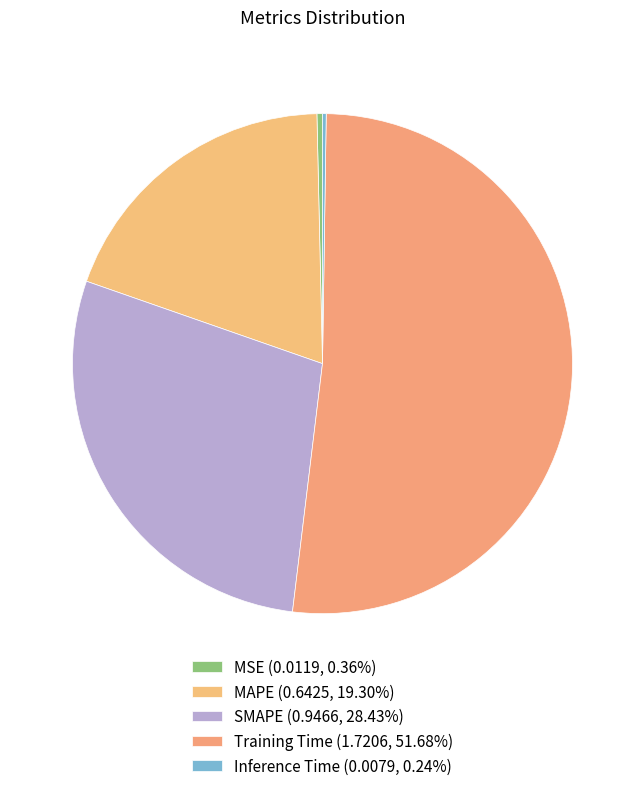

Which slice represents more than half of the pie?

Training Time